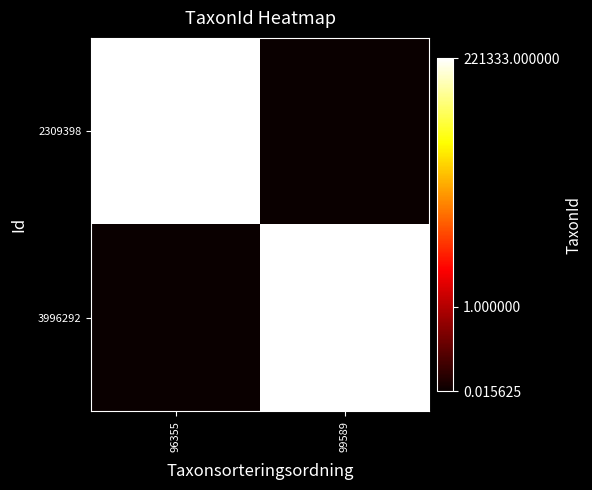

Reading left to right, extract all data points from this chart.

2309398: 96355=219847.0	99589=0.0
3996292: 96355=0.0	99589=221333.0